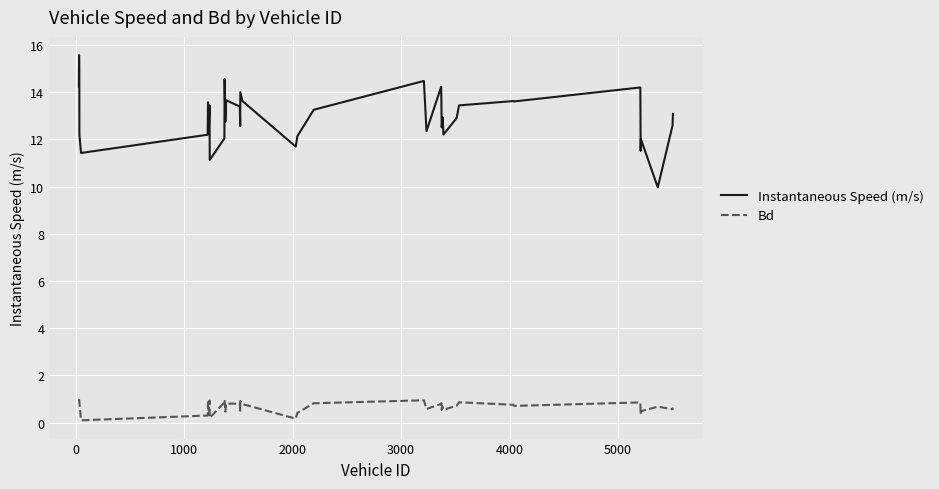

What is the minimum value shown in the chart?

0.1